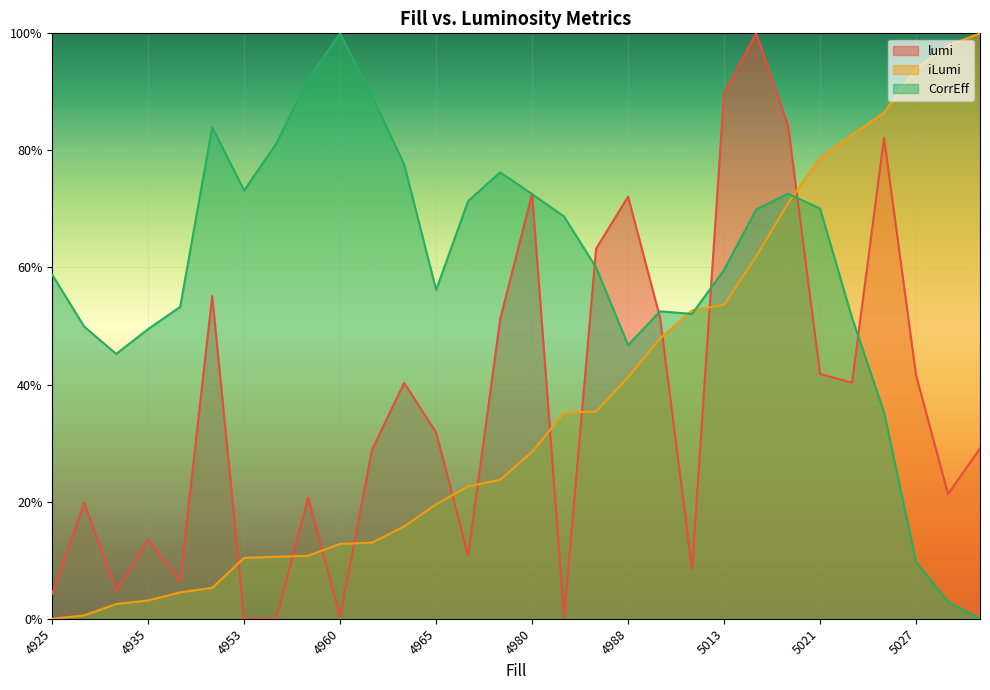

Which series ends up on top after the final intersection of iLumi and lumi?

iLumi